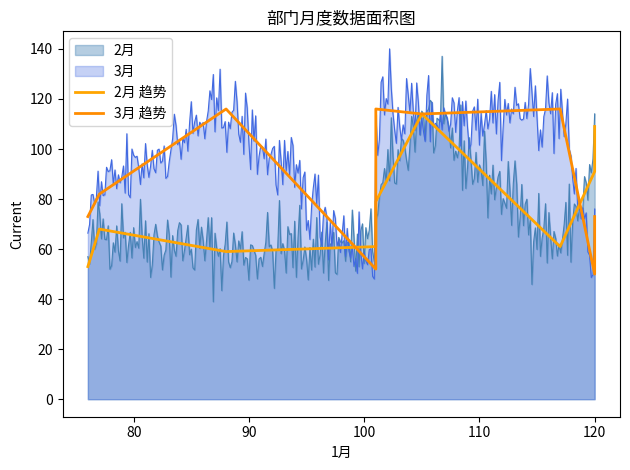

What is the minimum value for 2月?

39.0